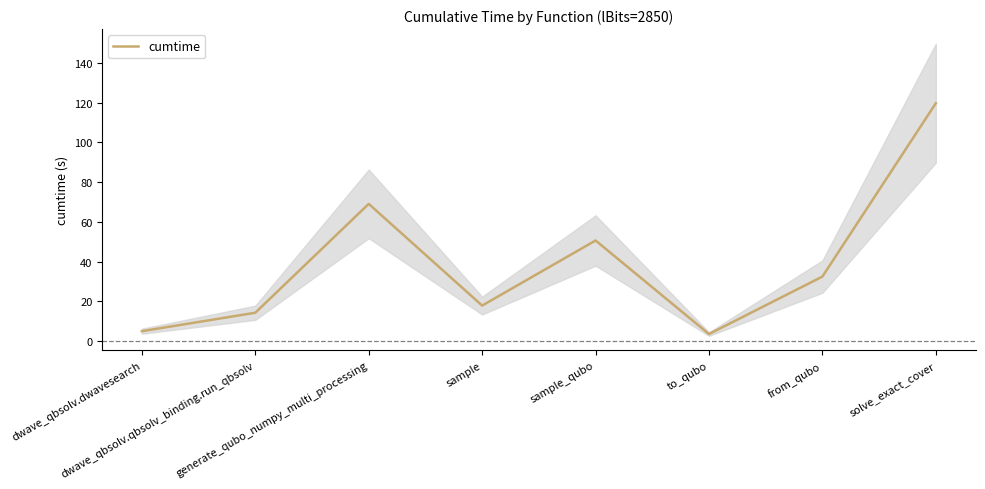

Reading left to right, what are all the values shown in this chart?

dwave_qbsolv.dwavesearch=5.0	dwave_qbsolv.qbsolv_binding.run_qbsolv=14.3	generate_qubo_numpy_multi_processing=69.1	sample=17.9	sample_qubo=50.7	to_qubo=3.6	from_qubo=32.5	solve_exact_cover=119.8